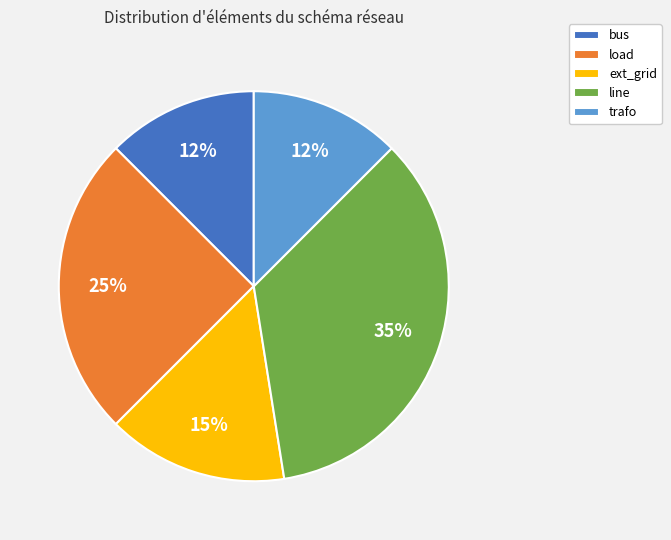

Which has a higher value, load or ext_grid?

load